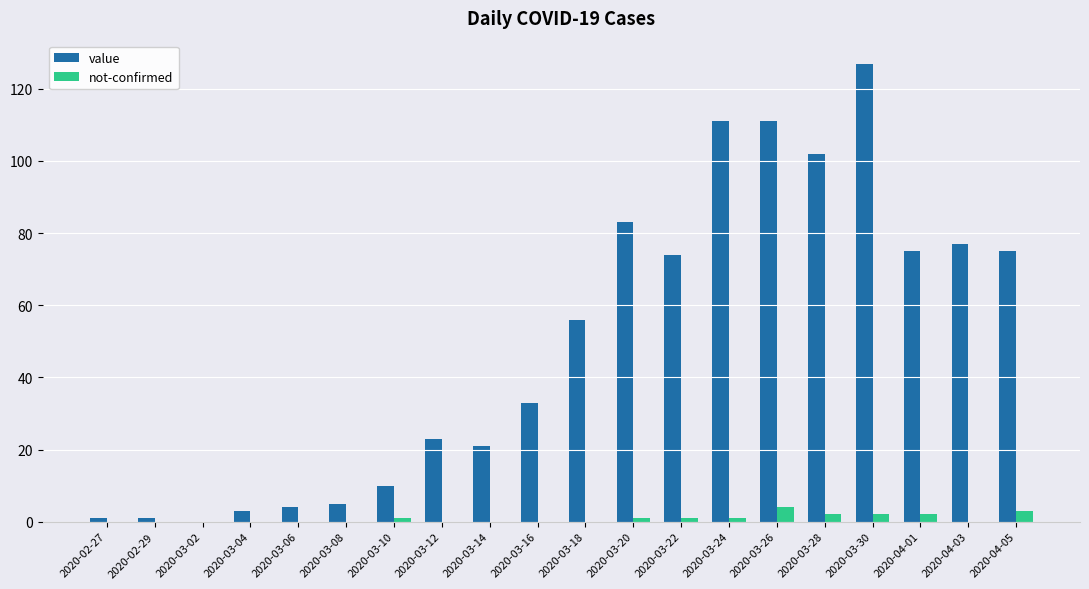

Which series has the largest total across all categories?

value